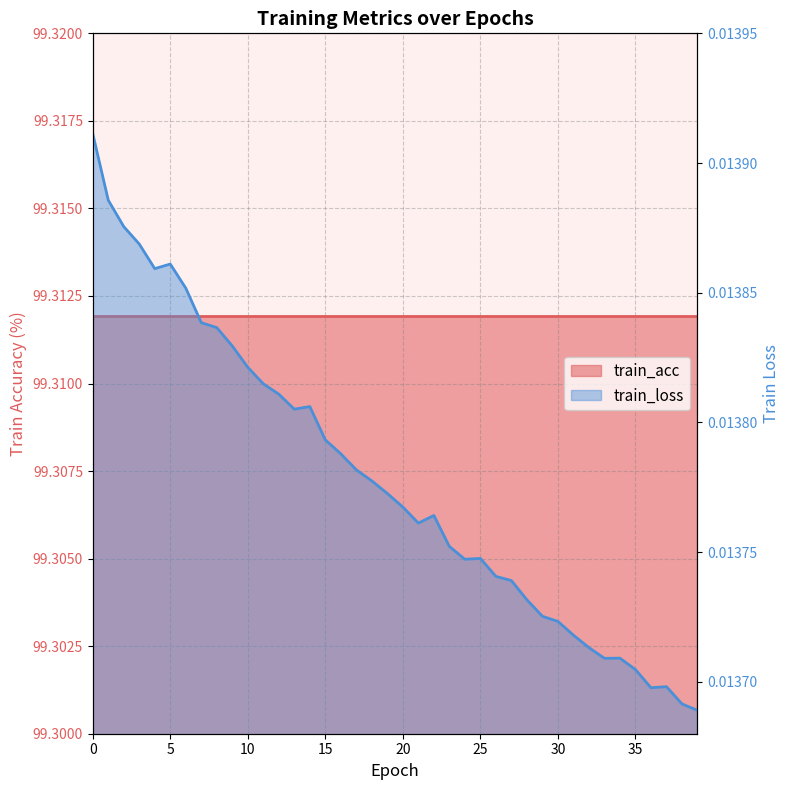

Rank the categories by value from highest to lowest.

0, 1, 2, 3, 5, 4, 6, 7, 8, 9, 10, 11, 12, 14, 13, 15, 16, 17, 18, 19, 20, 22, 21, 23, 25, 24, 26, 27, 28, 29, 30, 31, 32, 34, 33, 35, 37, 36, 38, 39